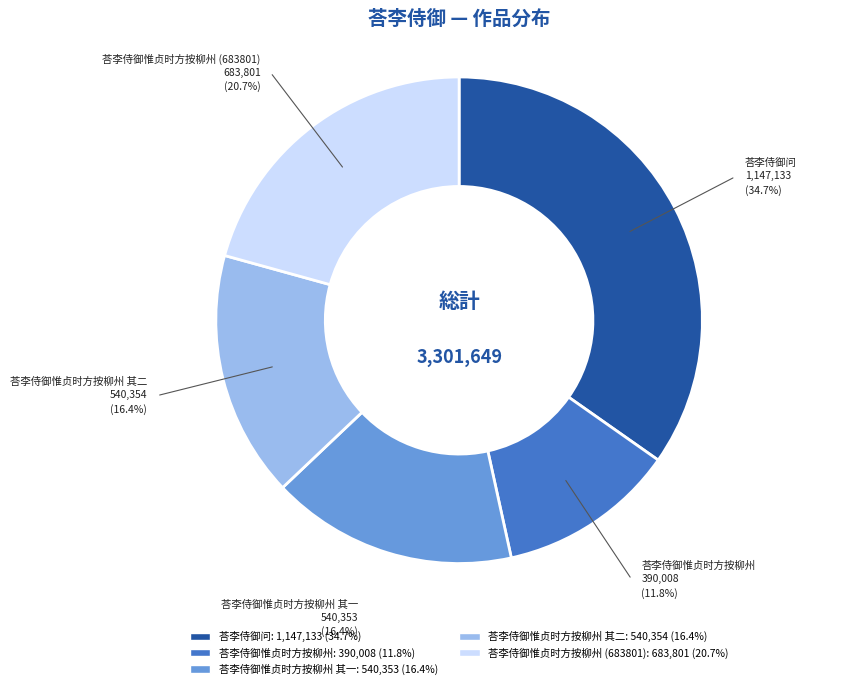

Does any single category account for the majority?

No